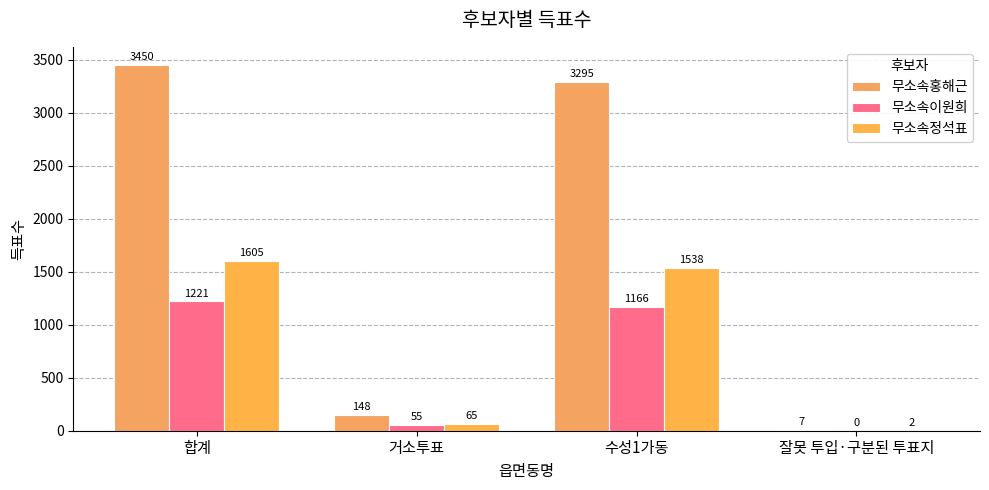

Reading left to right, list all the values displayed in this chart.

무소속홍해근: 3450	148	3295	7
무소속이원희: 1221	55	1166	0
무소속정석표: 1605	65	1538	2